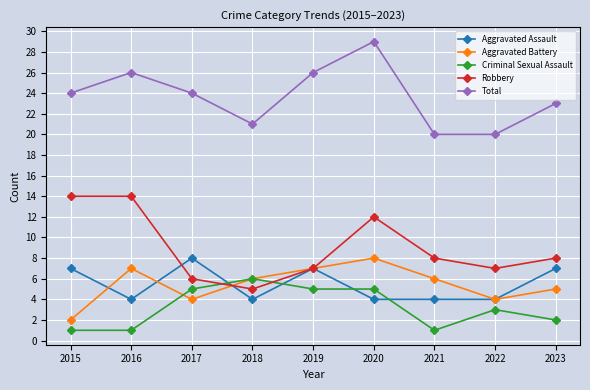

What is the total value across all series at 2016?

52